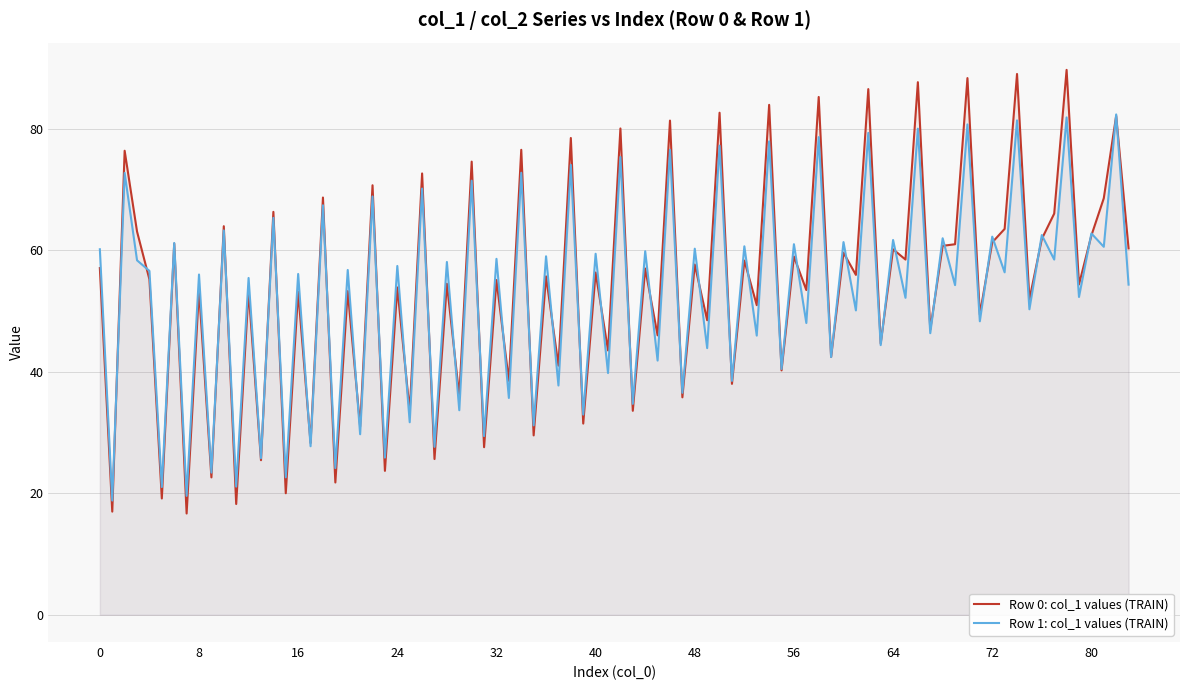

What is the greatest value displayed?

89.7